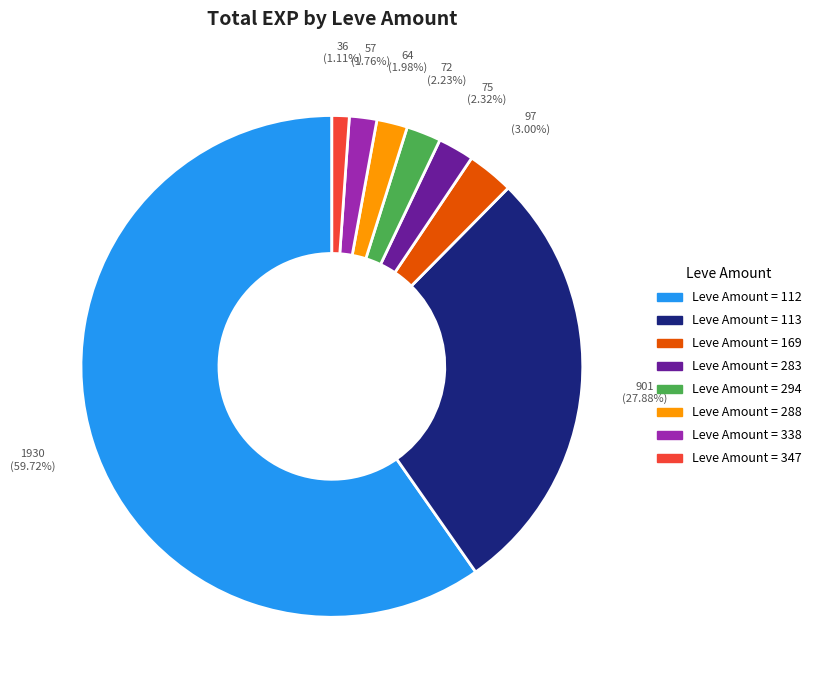

Count the number of slices in the pie.

8